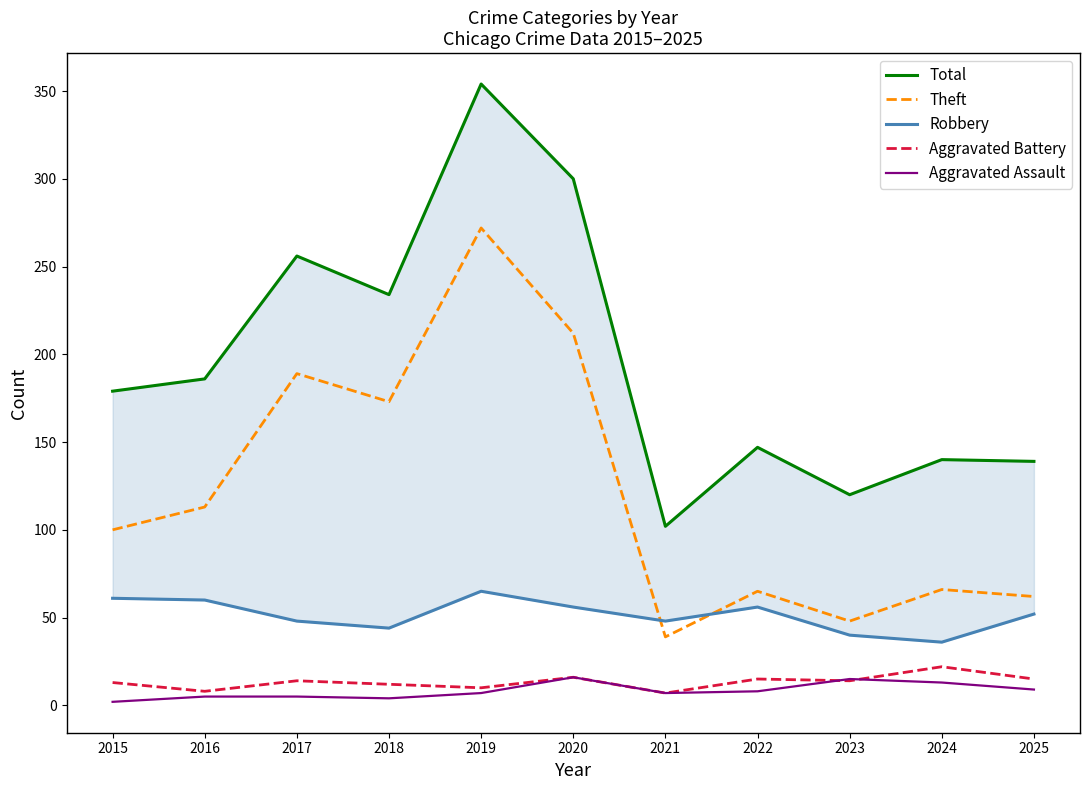

True or false: Aggravated Assault has a value of 3 at 2015.

False